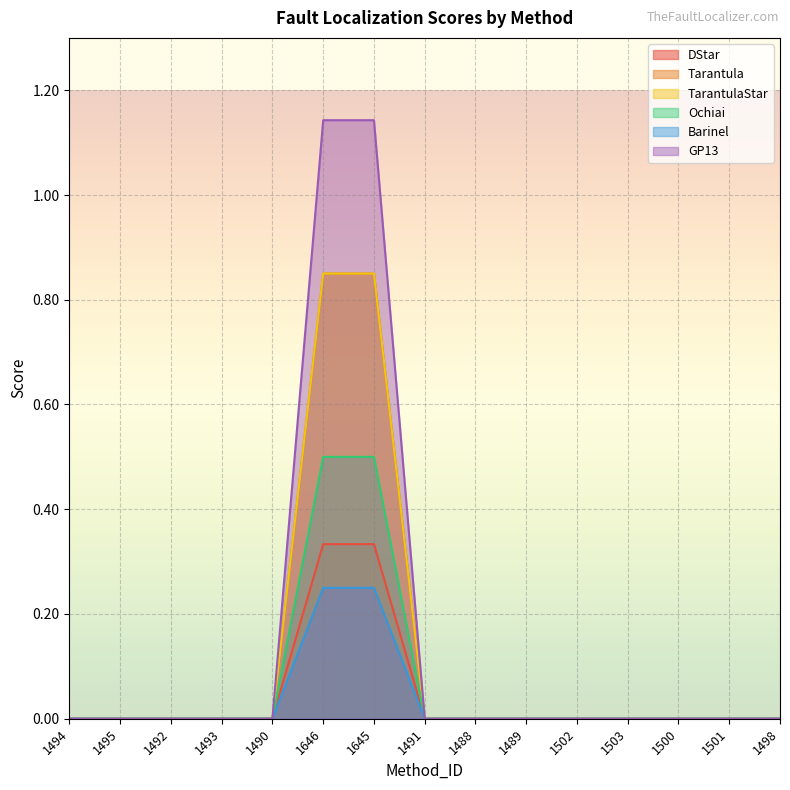

Which series changed the most between 1645 and 1488?

Tarantula